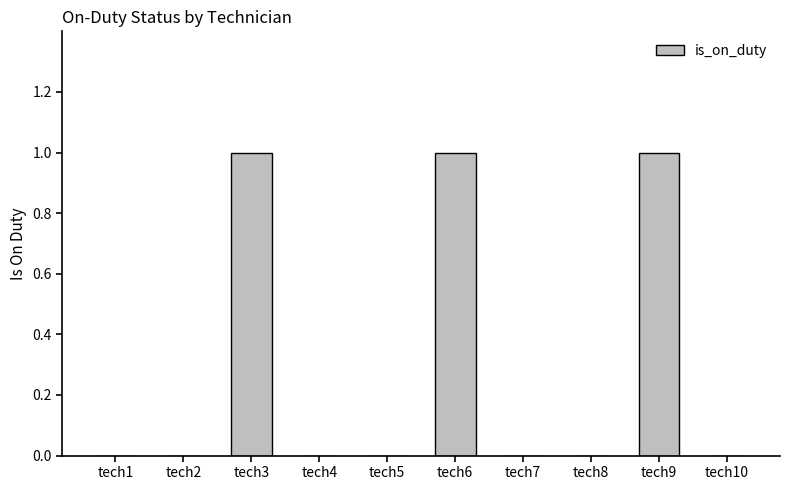

Are the bars horizontal?

No